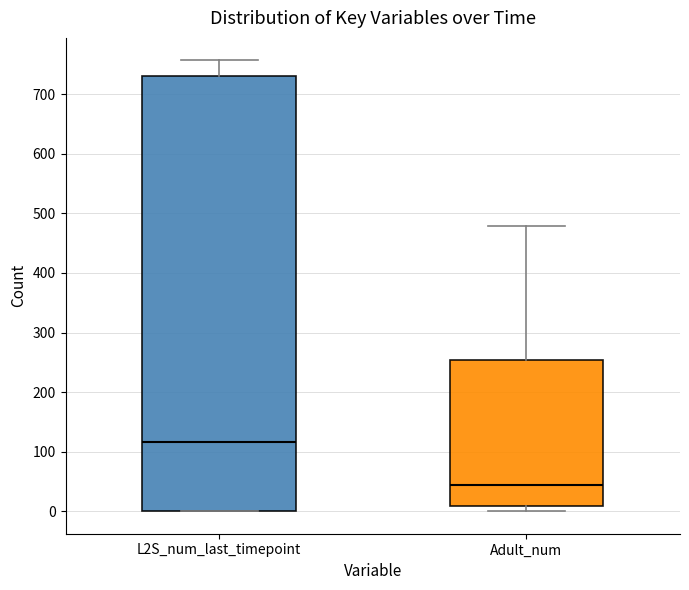

Which box's median line is the lowest?

Adult_num